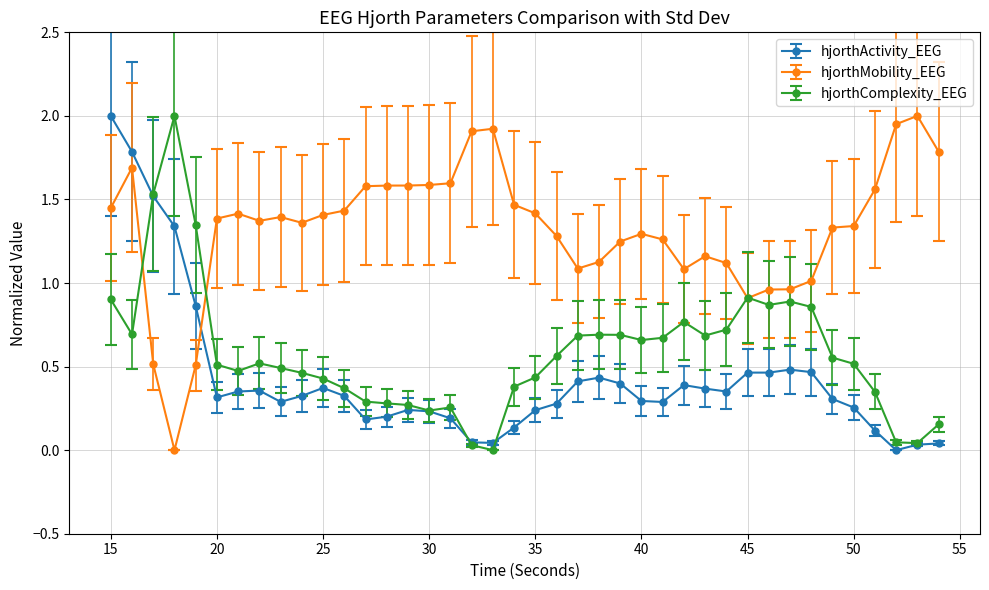

Which series has the largest total across all categories?

hjorthMobility_EEG